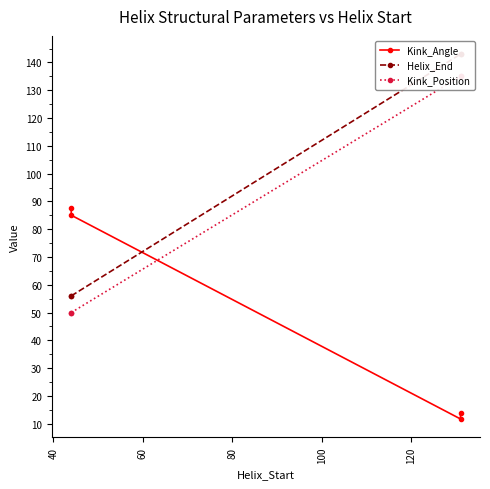

What are all the series names shown in the legend?

Kink_Angle, Helix_End, Kink_Position